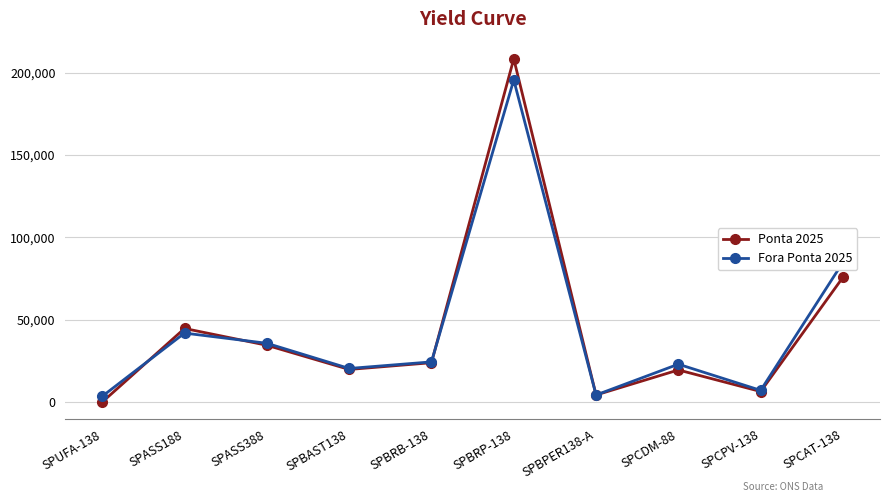

What is the minimum value shown in the chart?

3